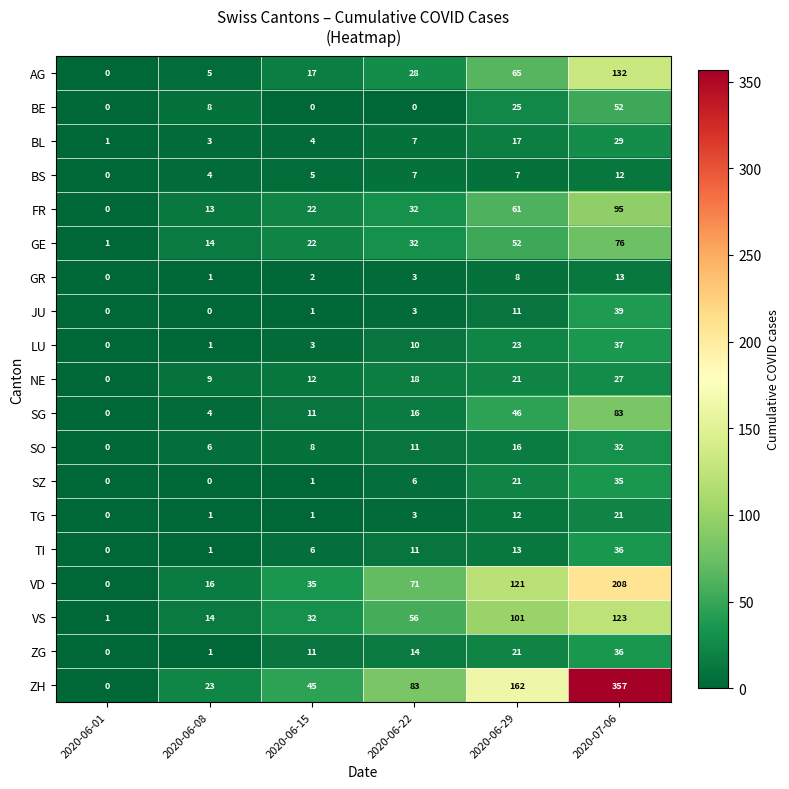

Which category has the highest value in the BL series?

2020-07-06